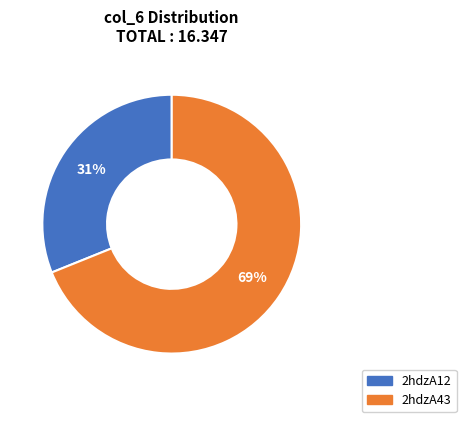

To the nearest percent, what is the difference between the largest and smallest slice percentages?

38%